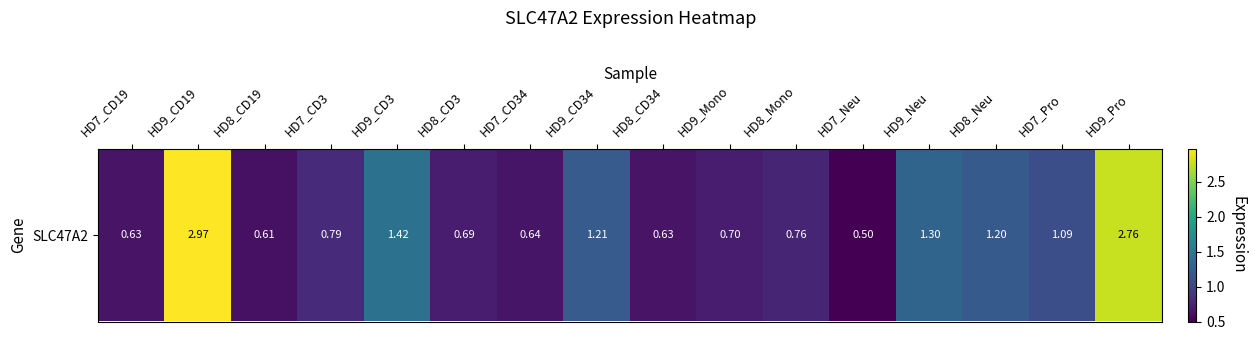

How many series are shown in this chart?

1